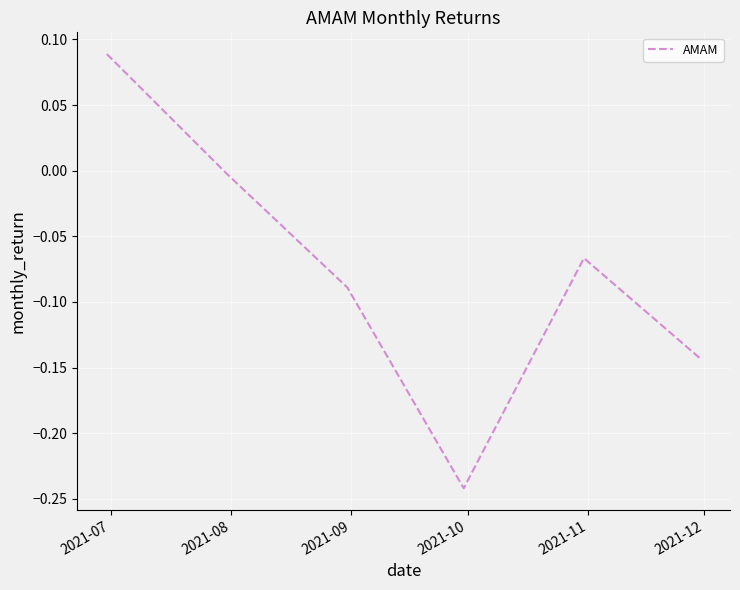

How many values are below zero?

5